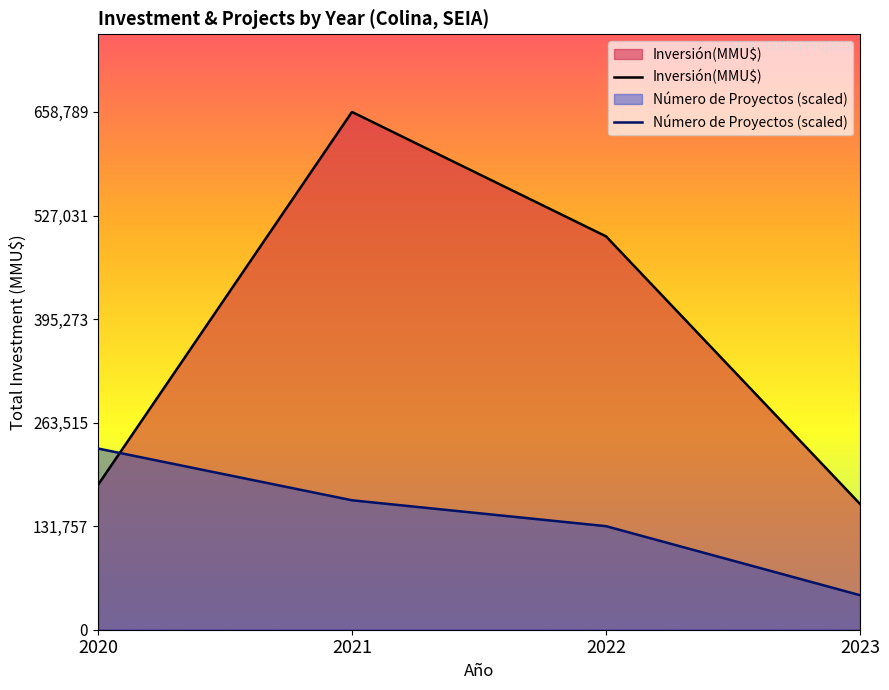

Reading left to right, what are all the values shown in this chart?

Inversión(MMU$): 184158.0	658789.0	500546.0	160030.0
Número de Proyectos (scaled): 230576.1	164697.2	131757.8	43919.3